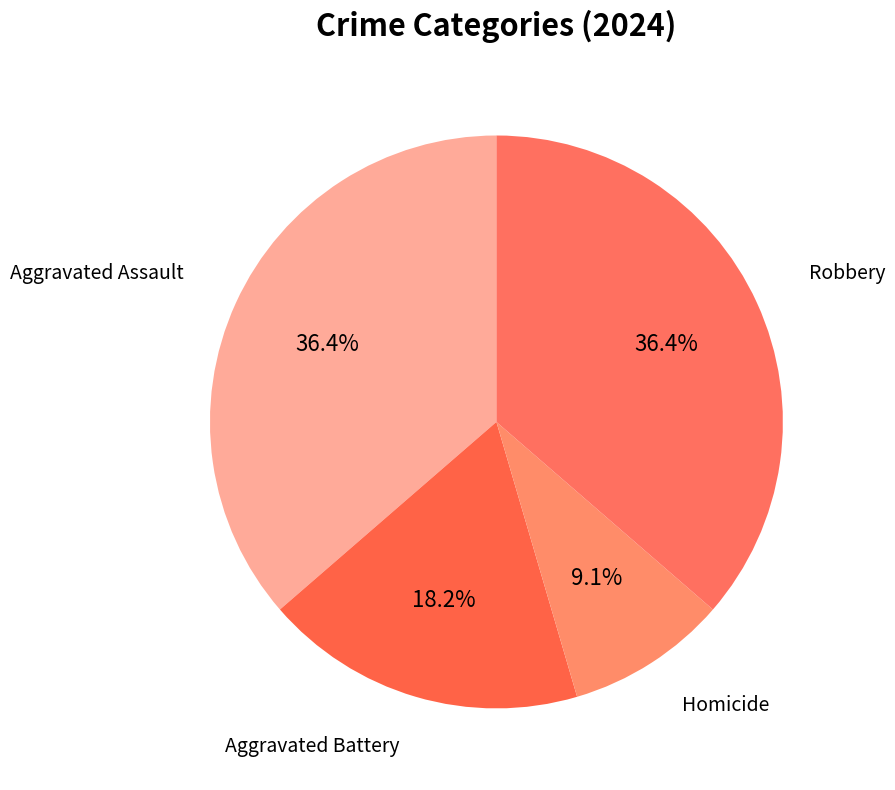

How many slices are in this pie chart?

4